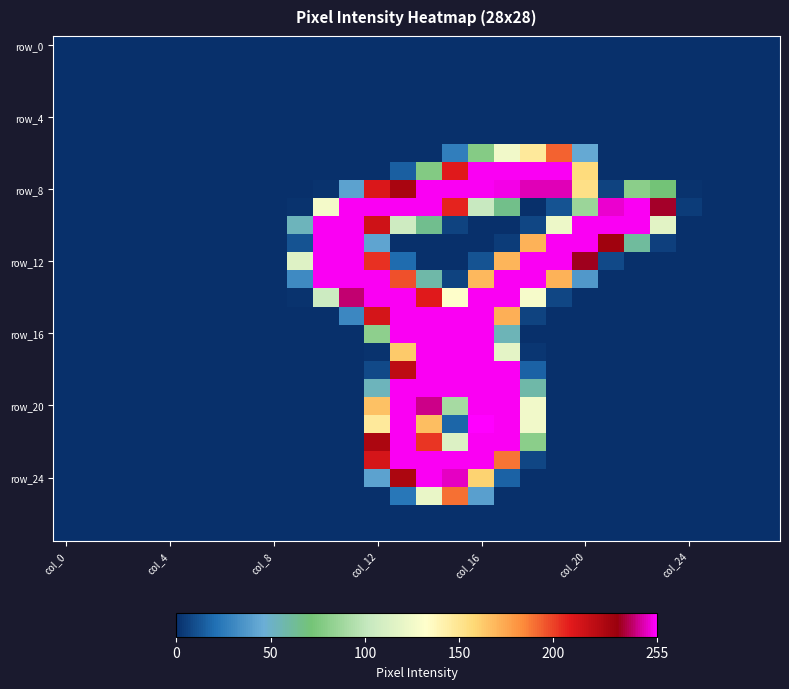

How many categories are shown in the chart?

28